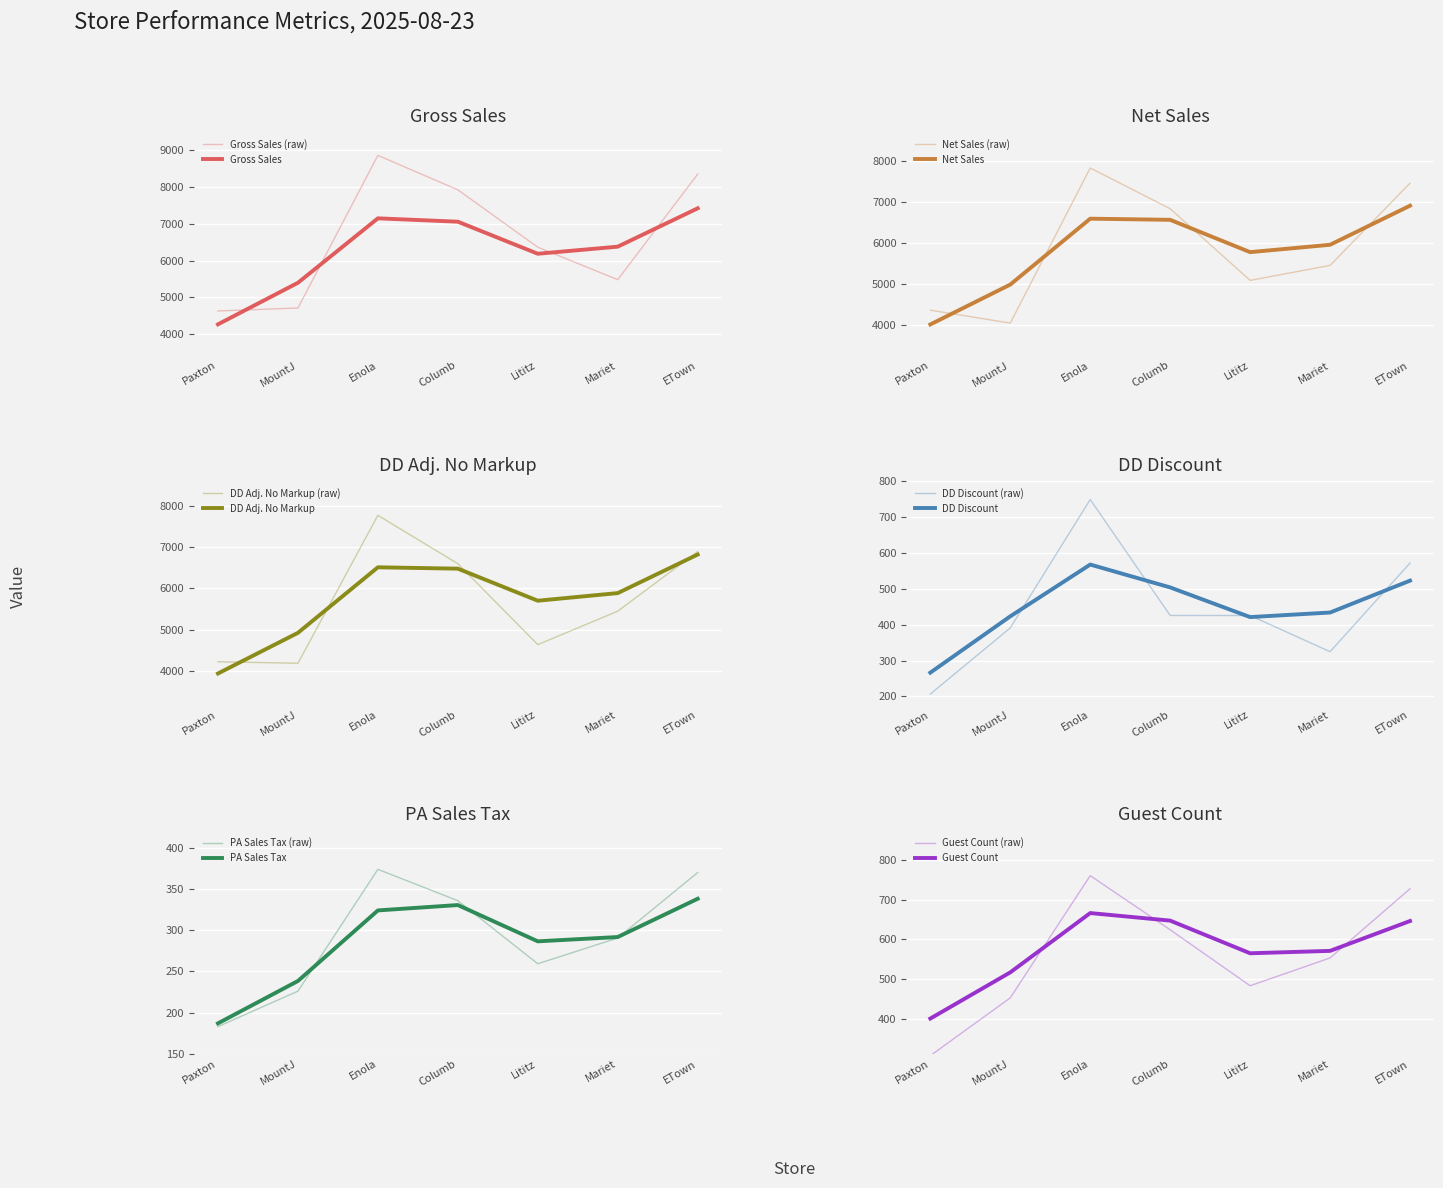

How many values in the Net_Sales series exceed 5443?

4